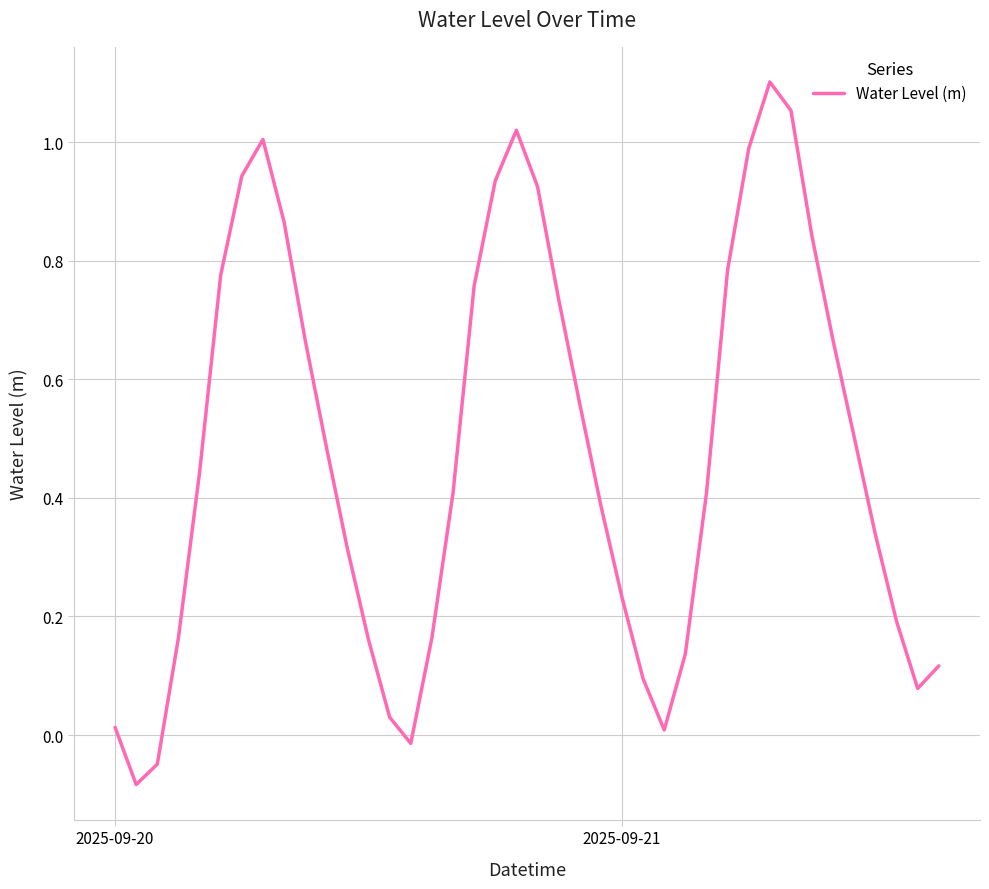

Does the chart display data point markers on the line(s)?

No